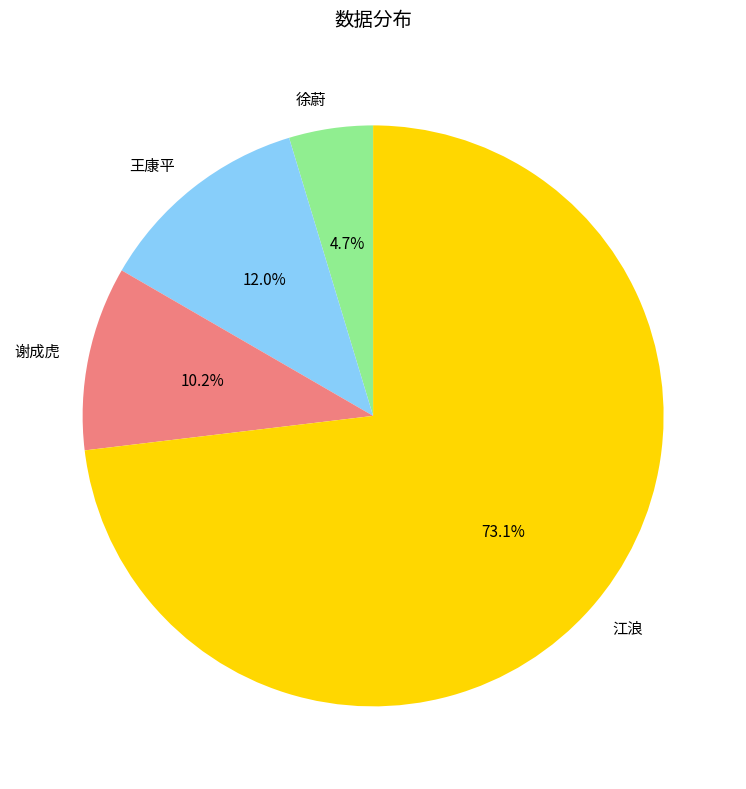

To the nearest percent, what is the difference between the 王康平 and 江浪 slice percentages?

61%